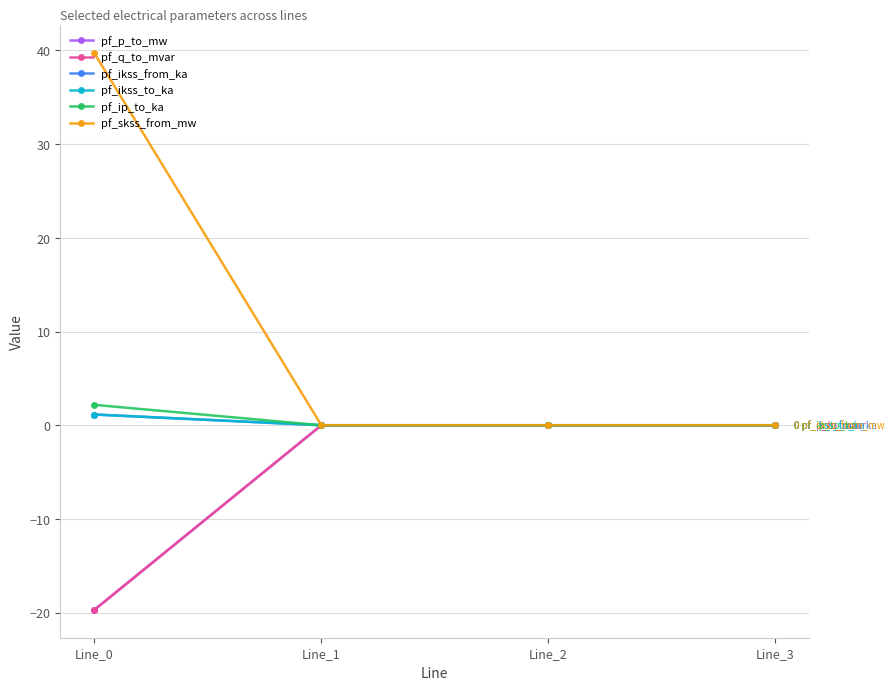

Is this an area chart (filled region under the line)?

No